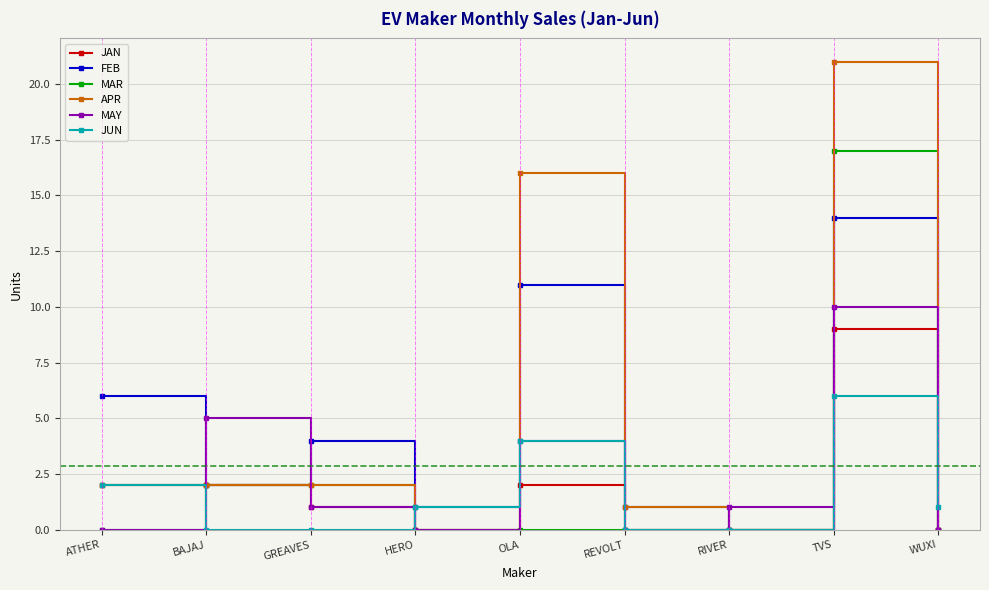

How many values in the FEB series are below 2?

4